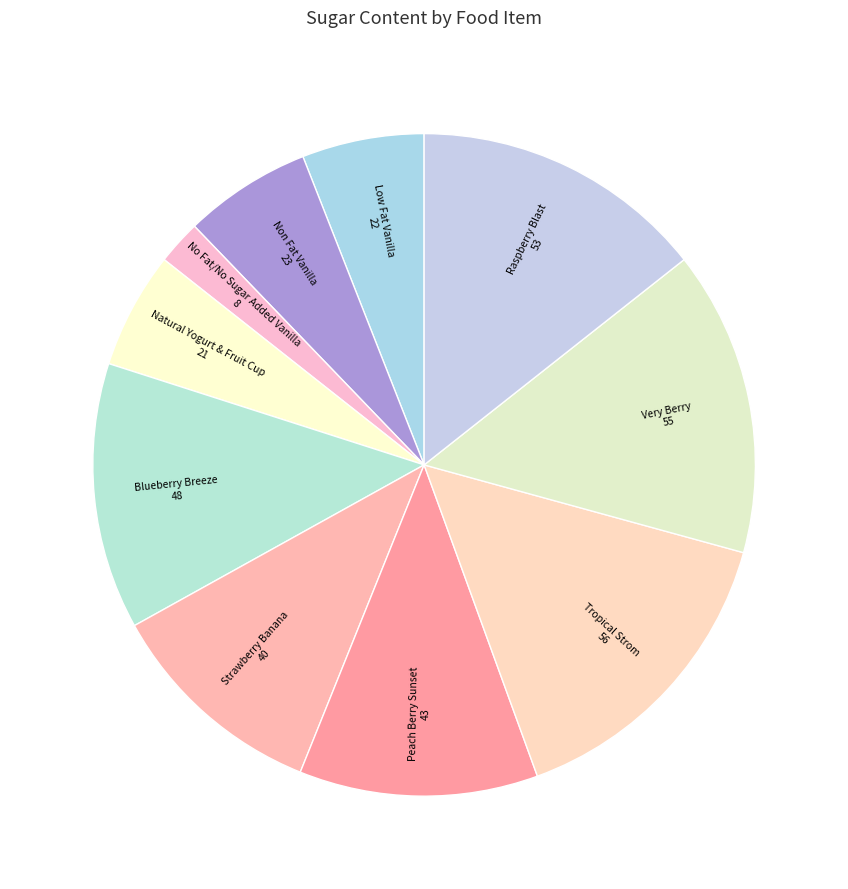

Does Blueberry Breeze account for over 50% of the chart?

No